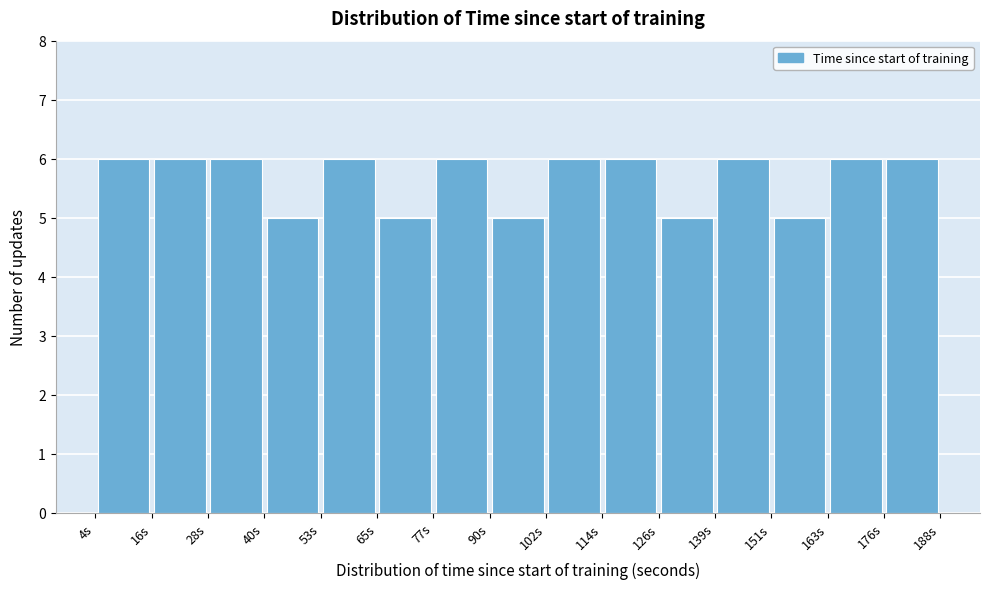

Reading left to right, list every bar in this chart as the range it spans on the x-axis followed by its height. Neither the bar edges nor the heights are printed on the chart, so give them approximately, as read against the axes.

4 to 16: 6
16 to 28: 6
28 to 40: 6
40 to 52: 5
52 to 66: 6
66 to 78: 5
78 to 90: 6
90 to 102: 5
102 to 114: 6
114 to 126: 6
126 to 138: 5
138 to 152: 6
152 to 164: 5
164 to 176: 6
176 to 188: 6